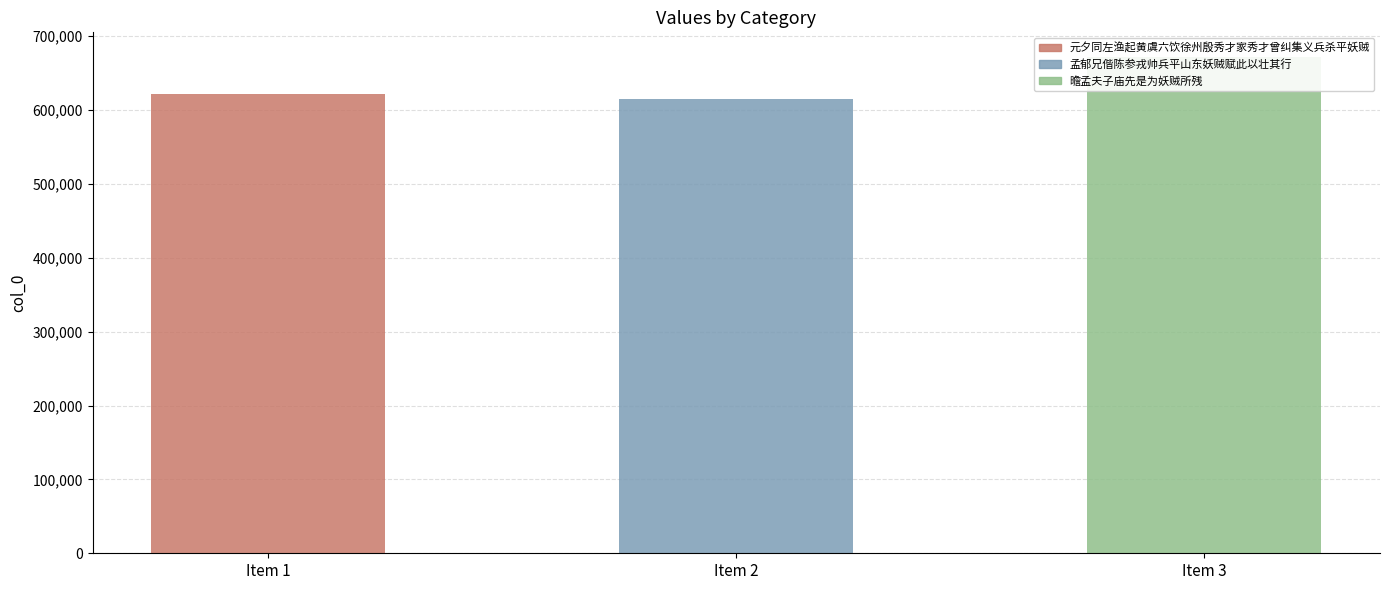

What is the approximate value at Item 3?

671518